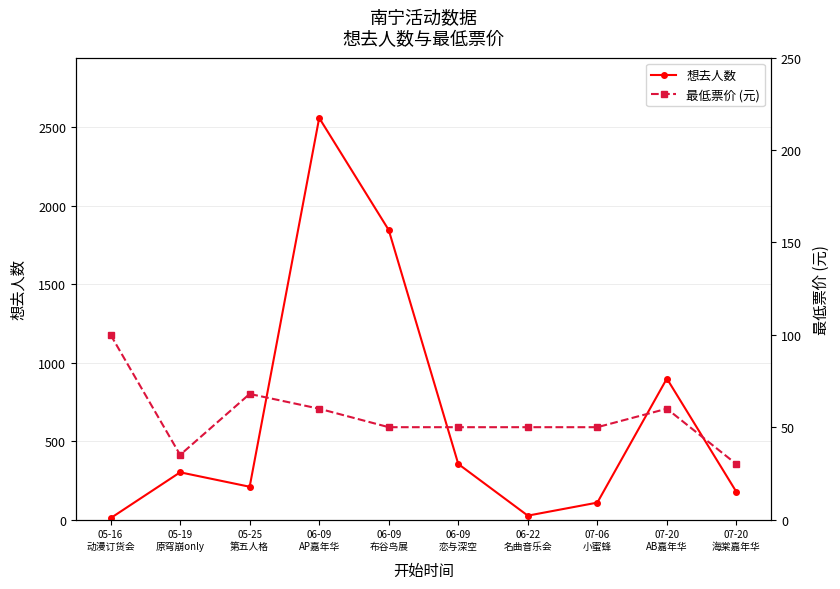

At which label is 想去人数 closest to 1283?

07-20
AB嘉年华